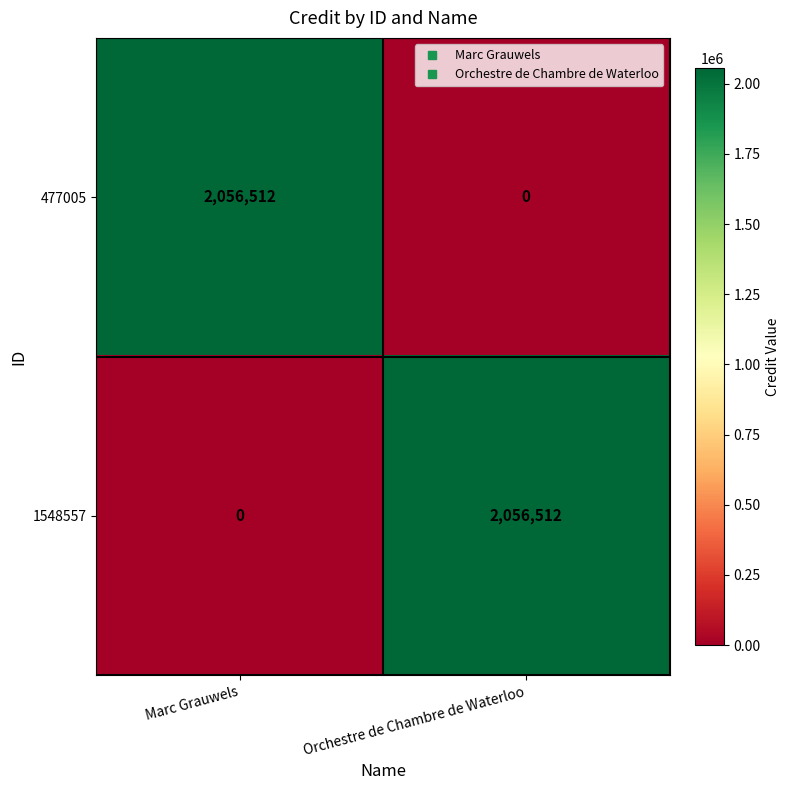

Rank the categories by 1548557 value from highest to lowest.

Orchestre de Chambre de Waterloo, Marc Grauwels